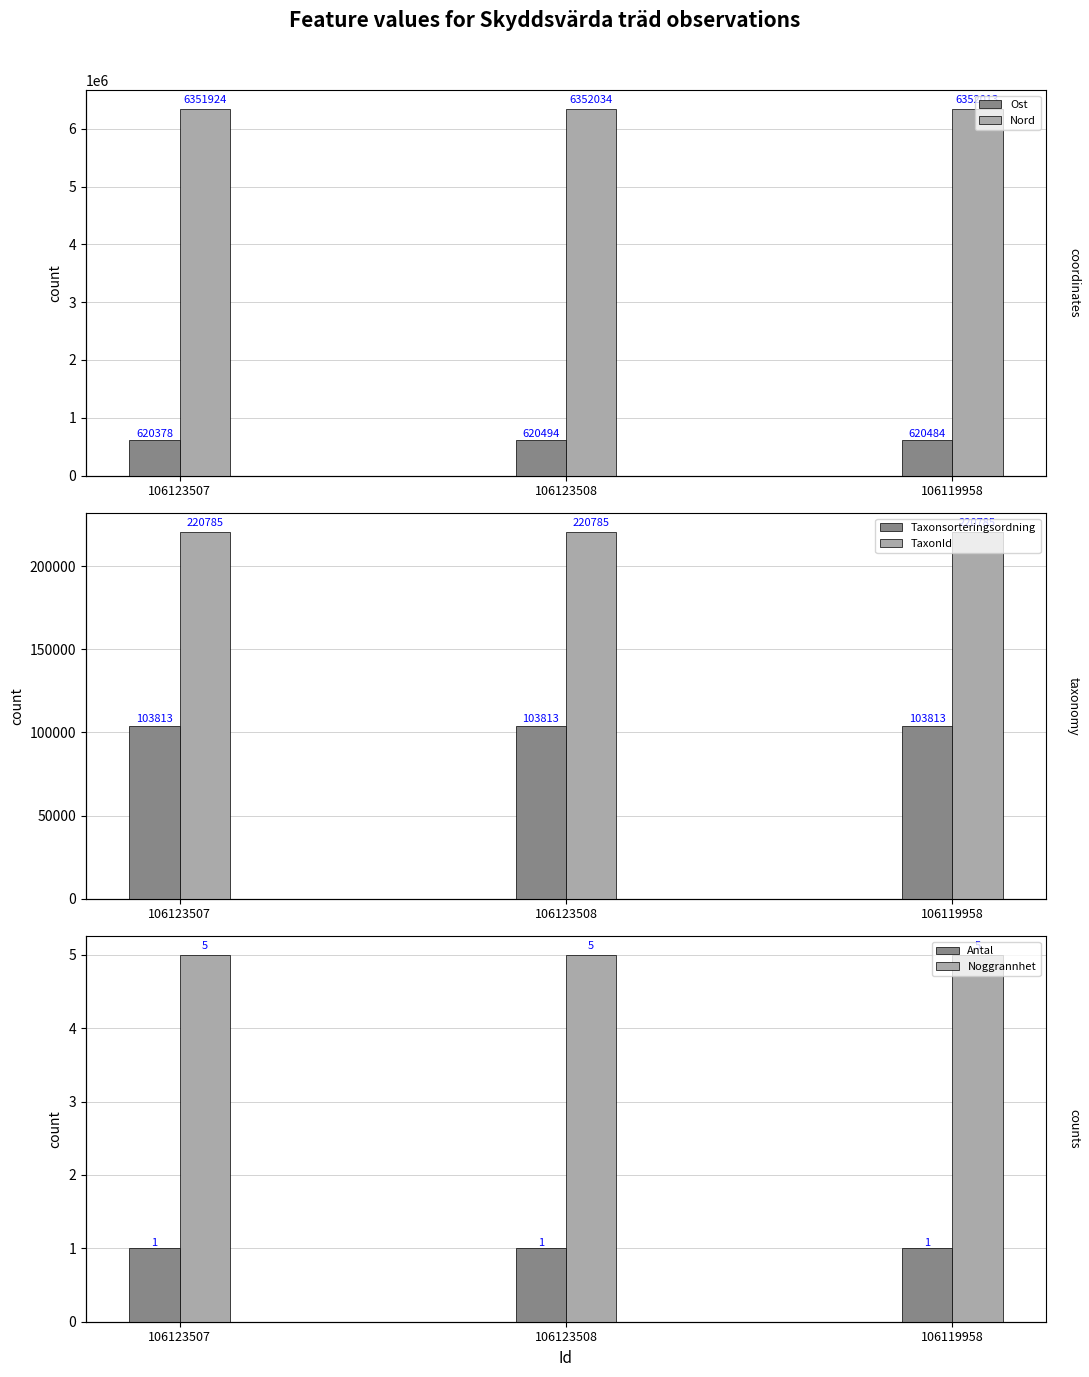

Is it true that Antal equals 2 at 106123507?

False